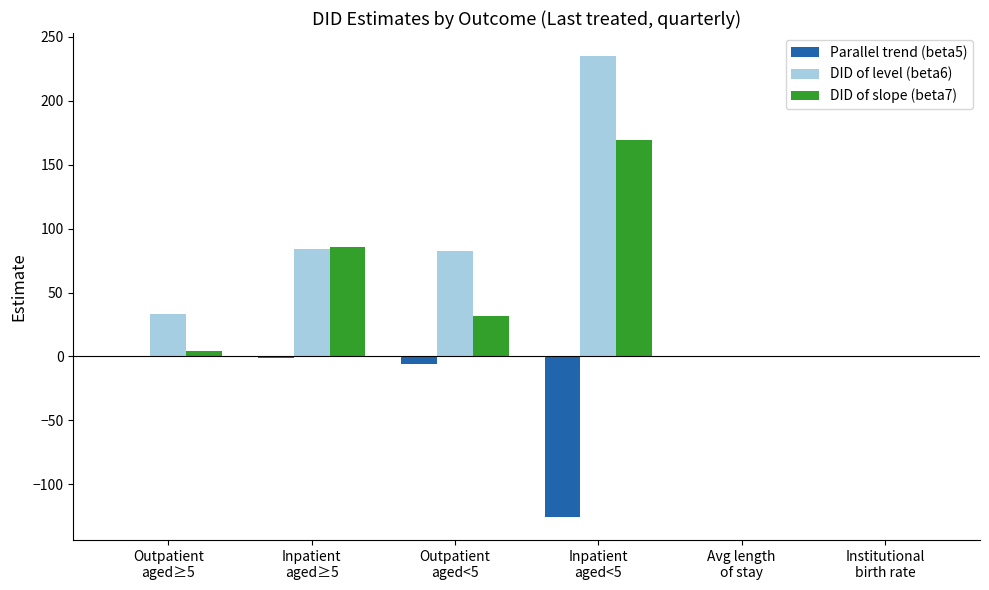

How many groups of bars are there?

6